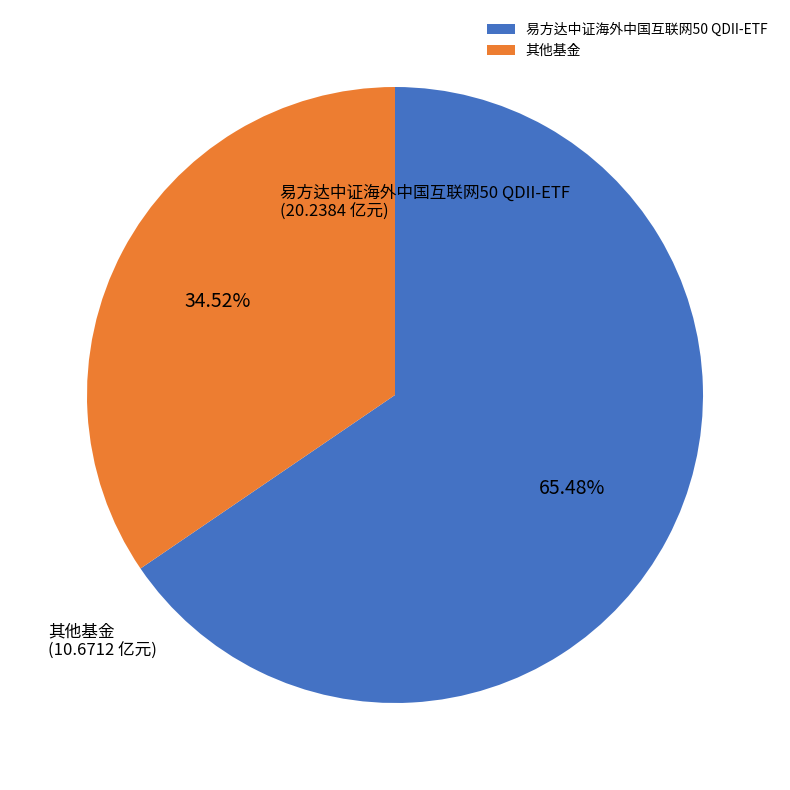

Is the sum of 易方达中证海外中国互联网50 QDII-ETF and 其他基金 greater than half?

Yes